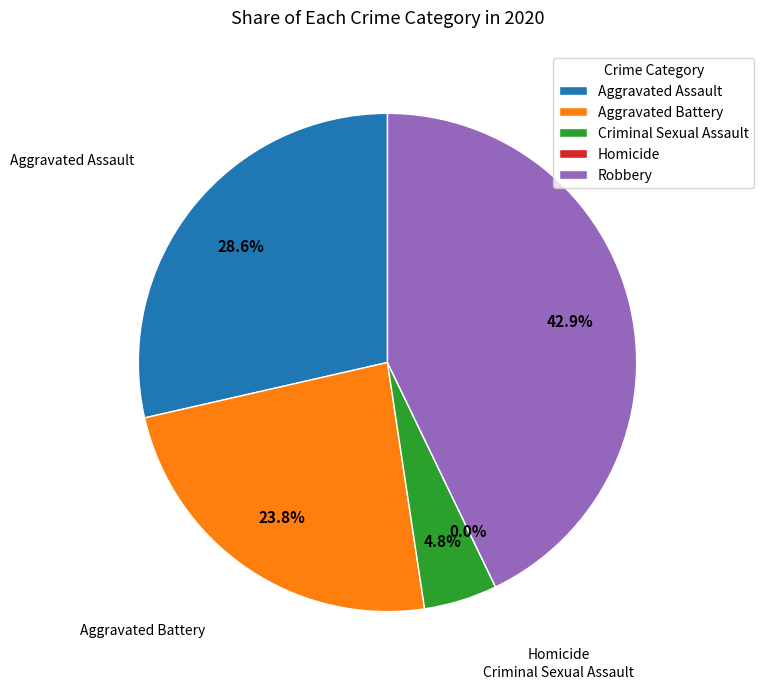

Does any single category account for the majority?

No